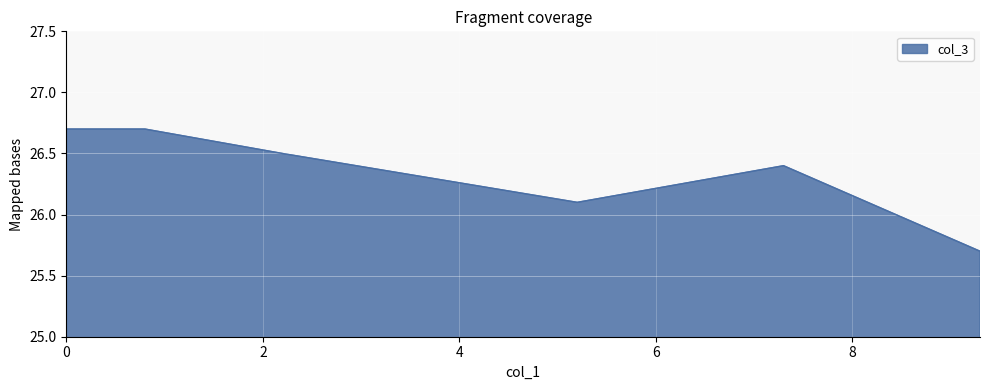

How many values are between 26 and 27?

6